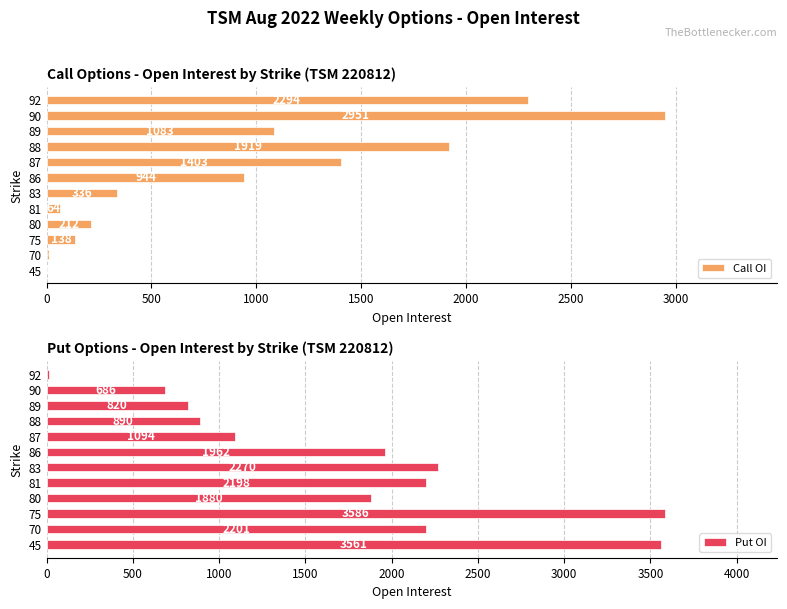

Rank the series by their average value, from highest to lowest.

Put OI, Call OI